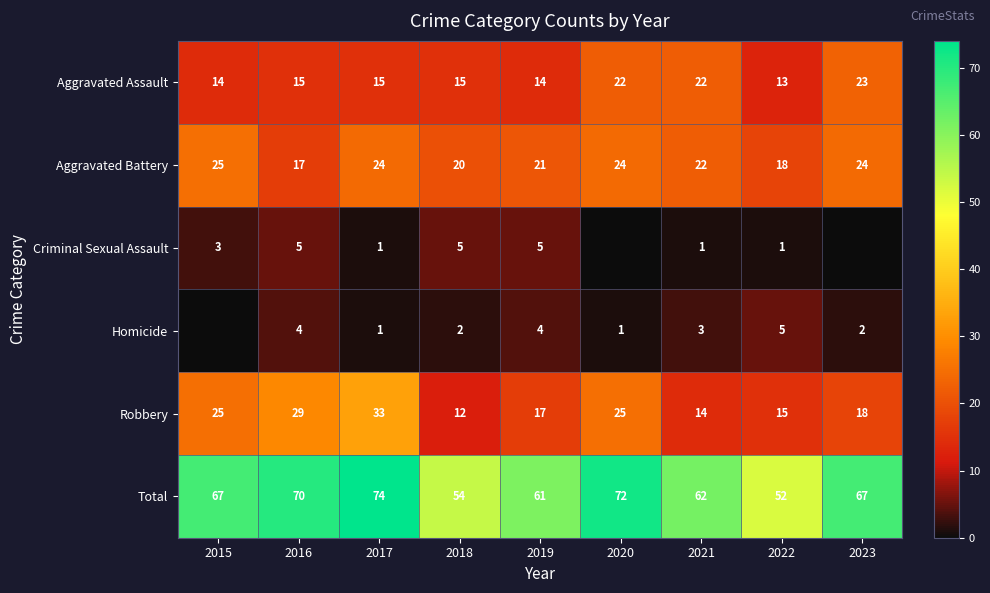

What is the greatest value displayed?

74